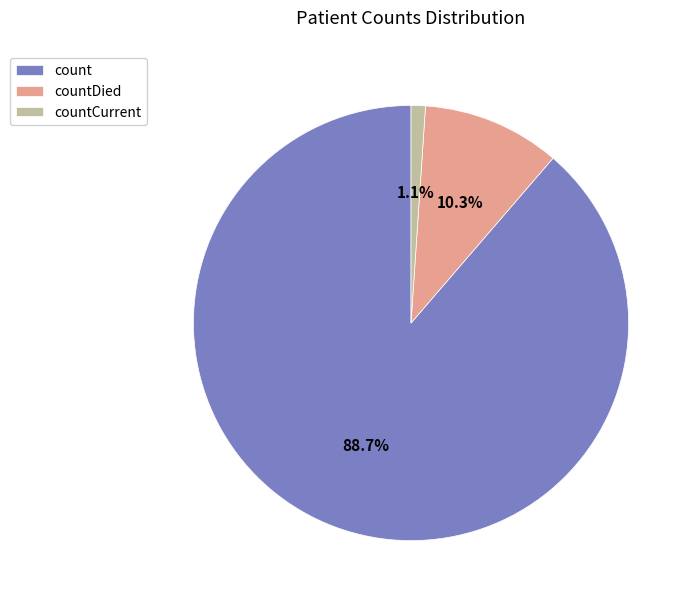

Is count the majority of the pie?

Yes